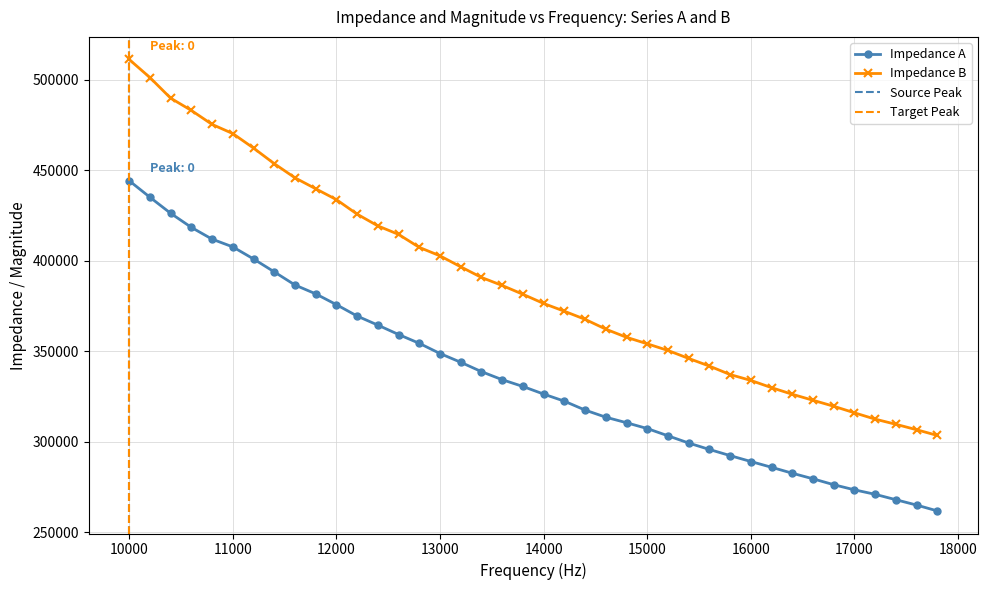

How many distinct data groups are displayed?

2